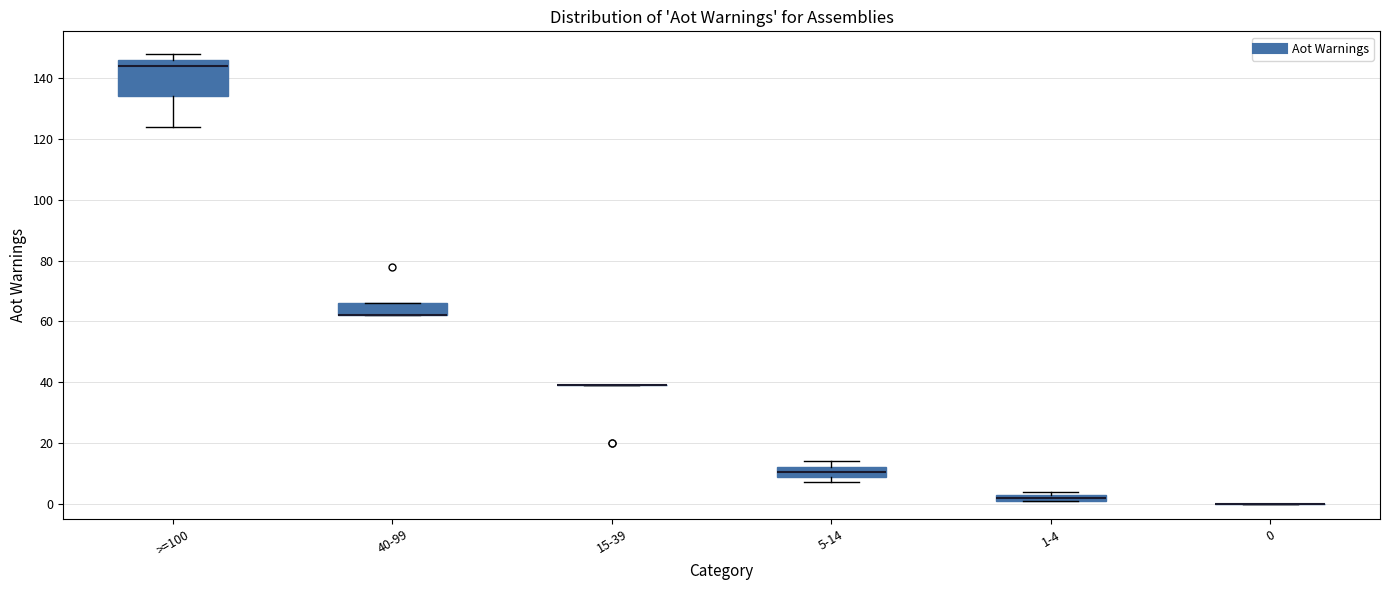

Comparing the boxes themselves (not the whiskers), which one is the tallest?

>=100